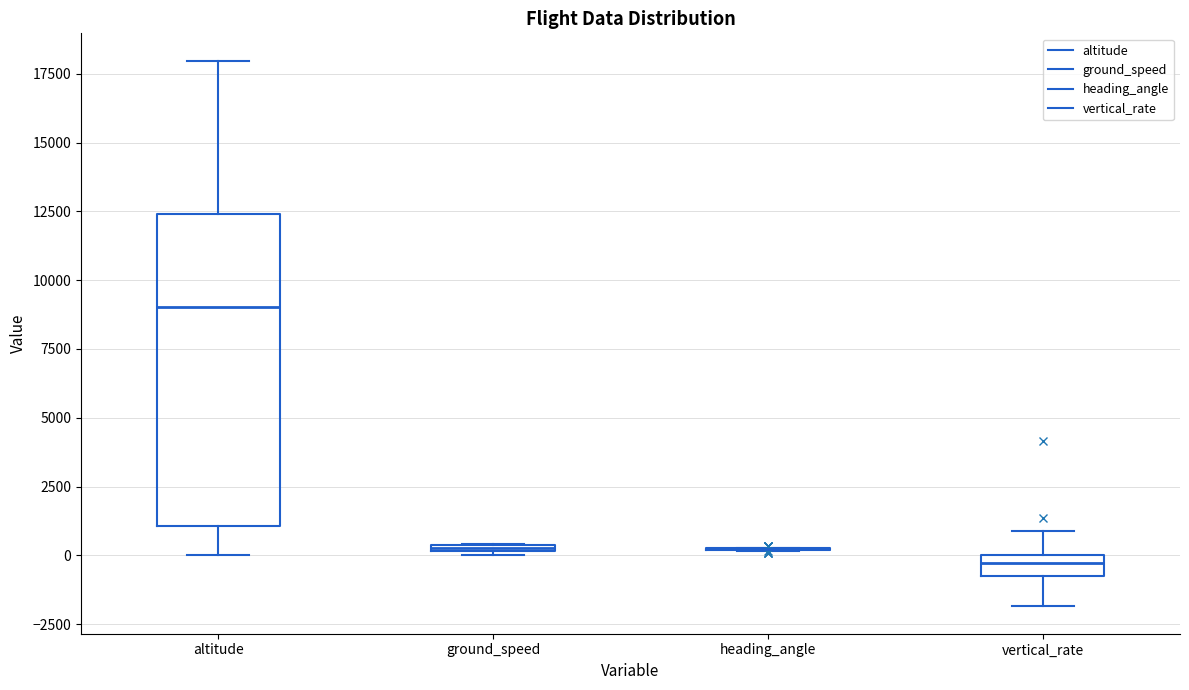

Where is the lower edge of the box for ground_speed on the y-axis? The values are not printed on the chart, so give them approximately, as read against the axis.

0